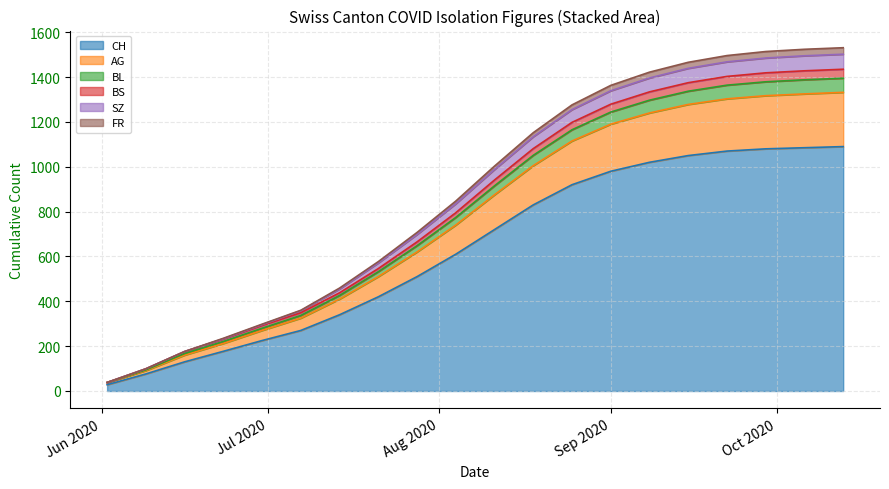

What is the maximum value for CH?

1090